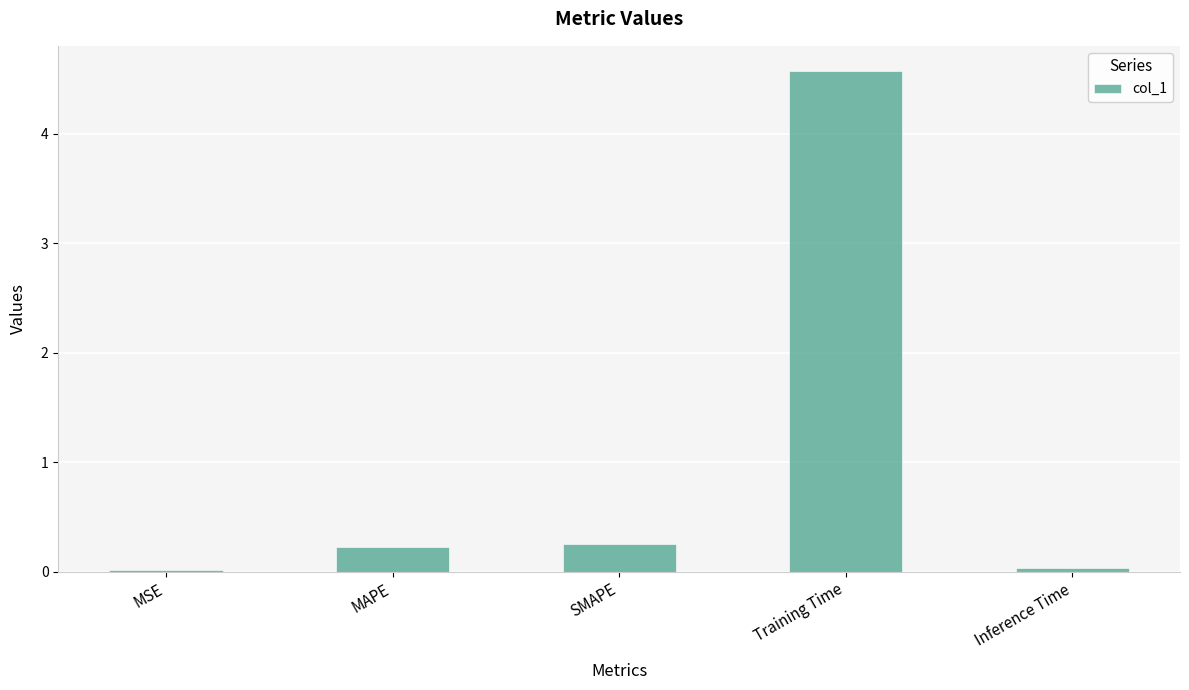

What value does the data have at MAPE?

0.2